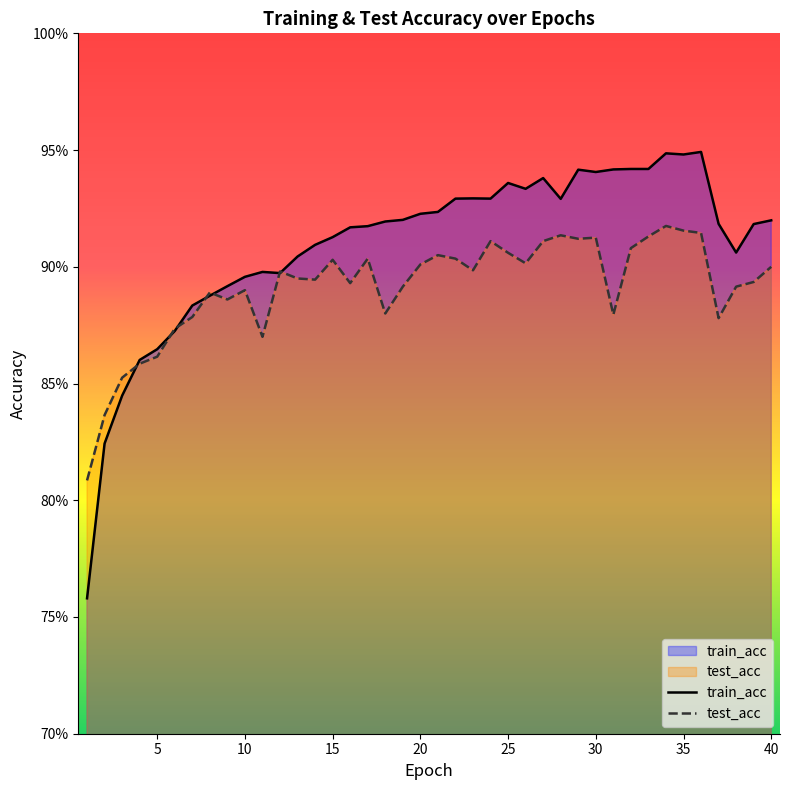

What is the value of the train_acc point at the 16th from the left?

0.9